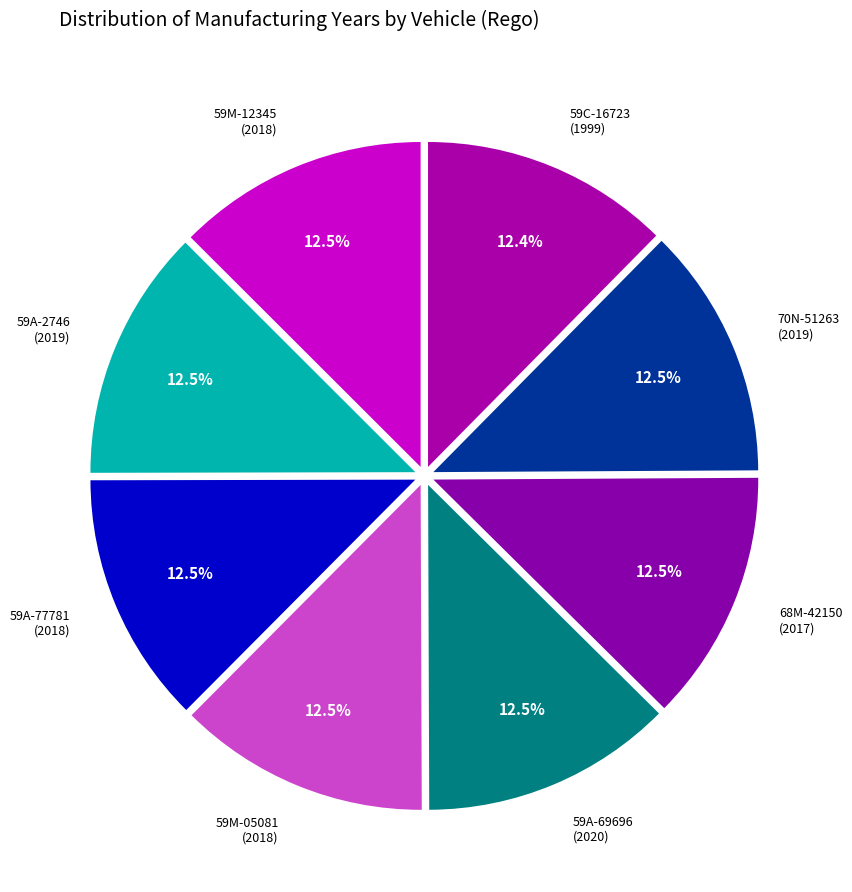

What is the ratio of the value at 68M-42150 (2017) to the value at 59A-69696 (2020)?

1.0